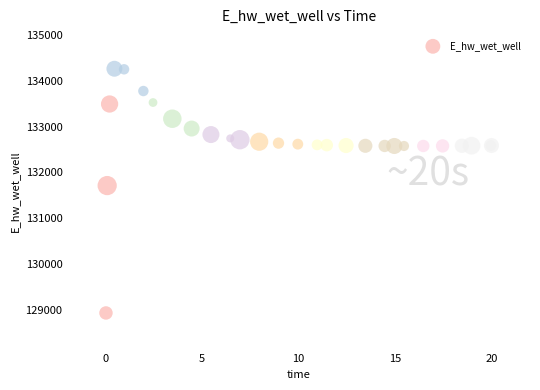

What Y value in the scatter plot is closest to 131597?

131712.7